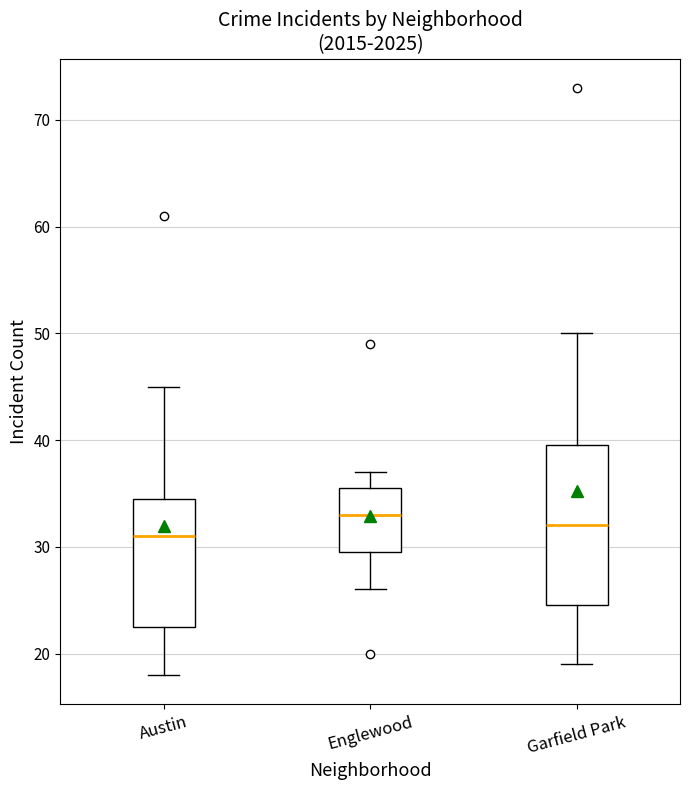

Reading left to right, transcribe this box plot: for each box, give where its median line is, the range the box spans, and where its two whiskers end, as read against the y-axis. The values are not printed on the chart, so give them approximately, as read against the axis.

Austin: median 31, box 23 to 35, whiskers 18 to 45
Englewood: median 33, box 30 to 36, whiskers 26 to 37
Garfield Park: median 32, box 25 to 40, whiskers 19 to 50